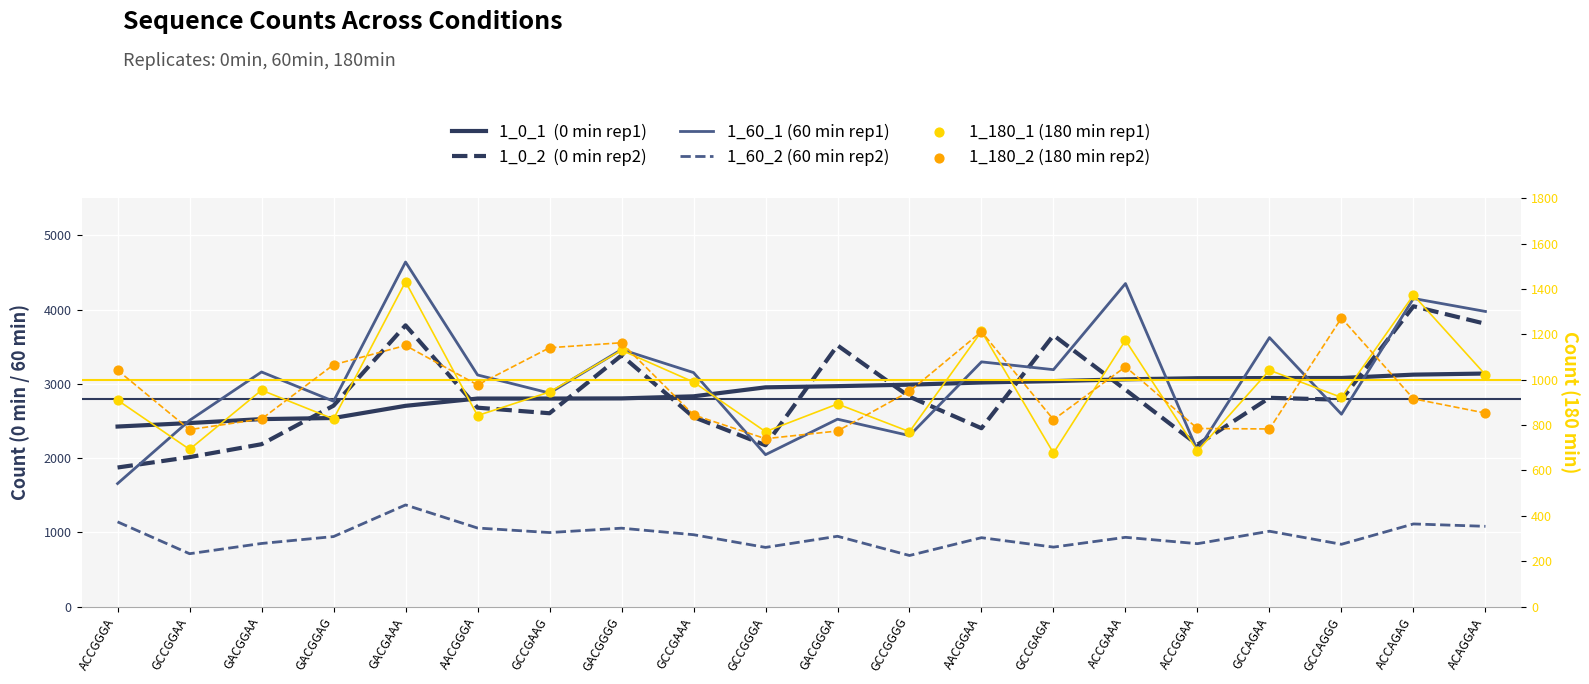

Which series has the largest total across all categories?

1_60_1 (60 min rep1)